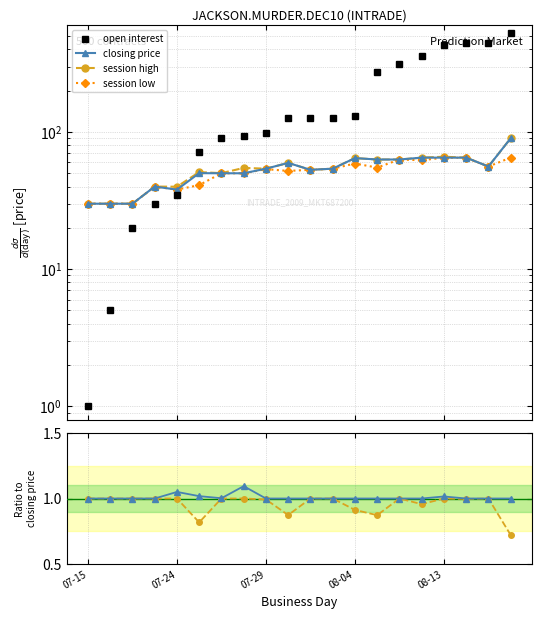

List the series in order of their peak value, lowest first.

session low, session high, closing price, open interest